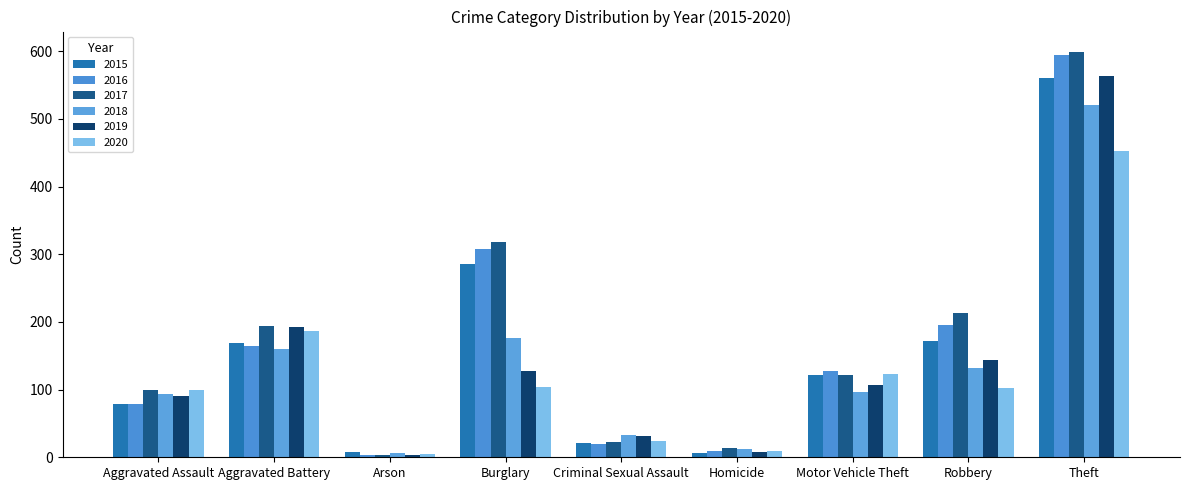

Which series has the largest total across all categories?

2017